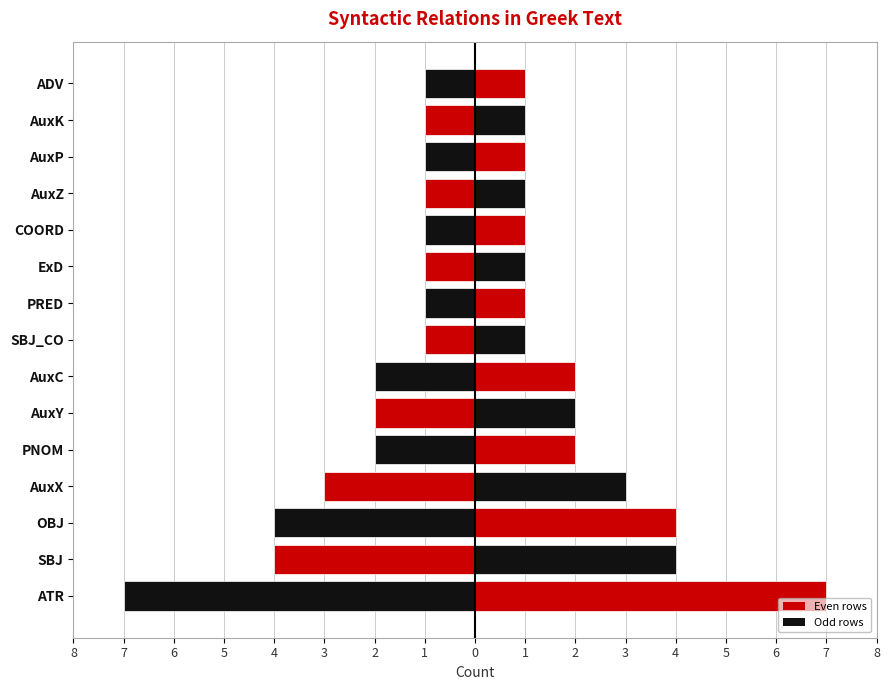

How many values in the Right series exceed 1?

7